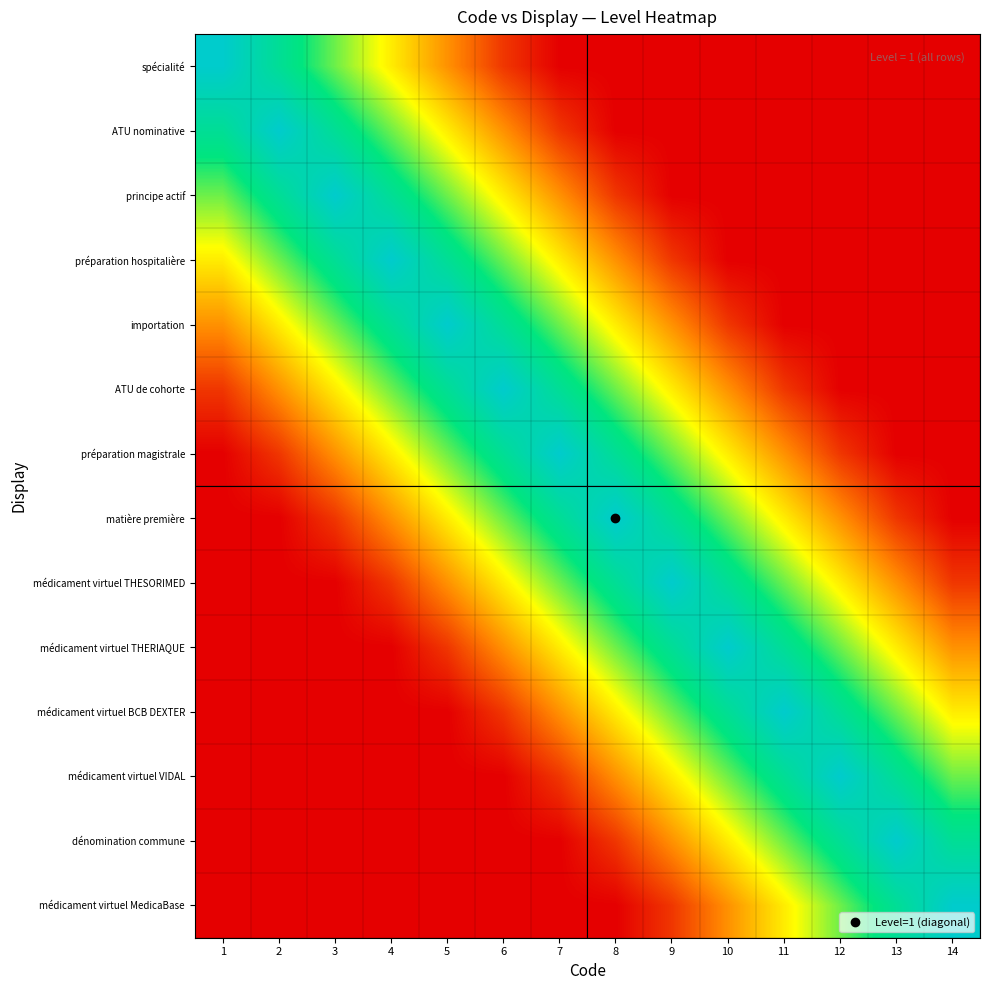

Which label corresponds to the smallest value in the chart?

7